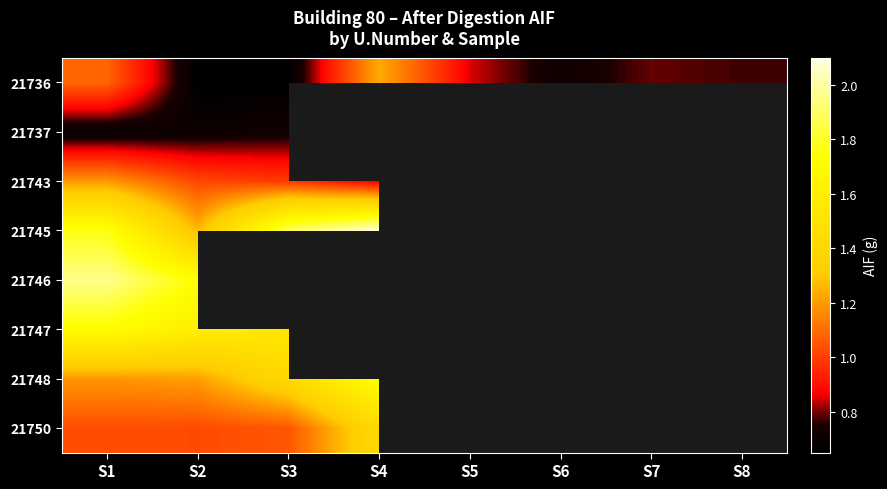

How many series are shown in this chart?

8